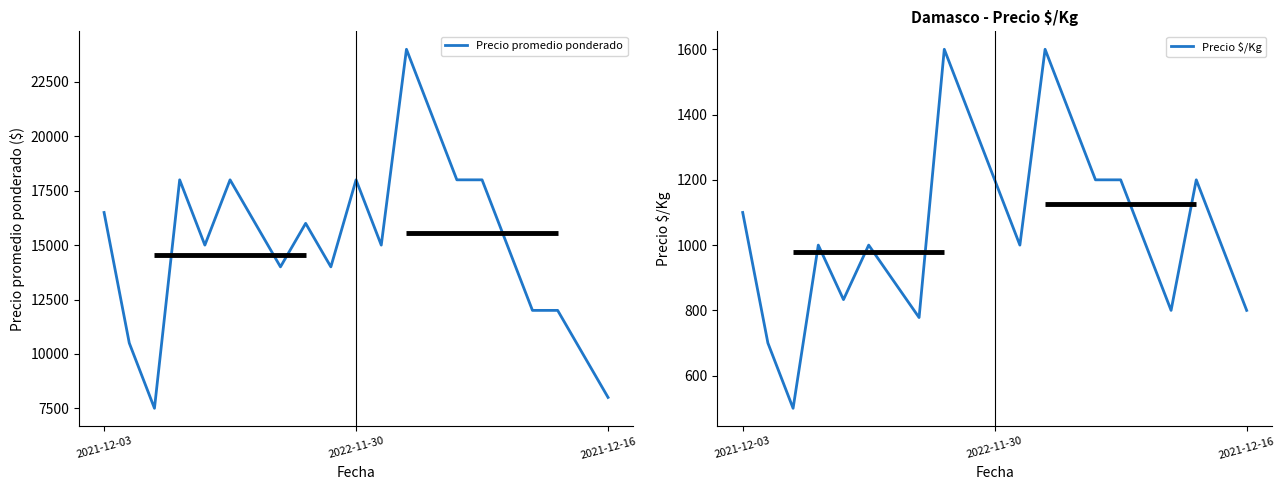

Rank the series by their maximum value, from highest to lowest.

Precio promedio ponderado, Precio $/Kg